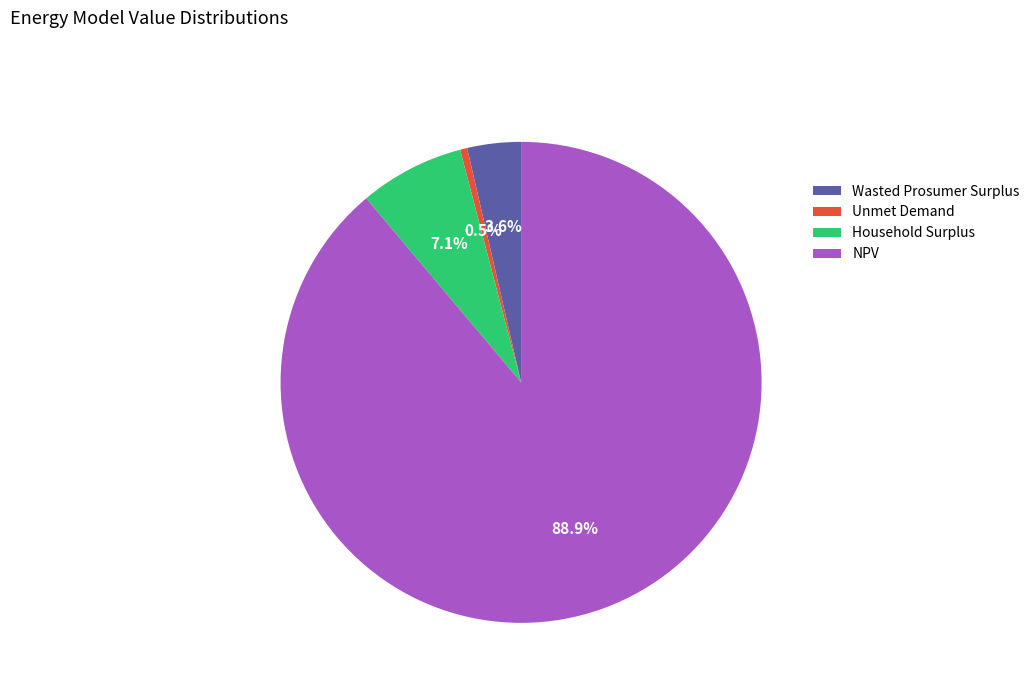

Which slice represents more than half of the pie?

NPV